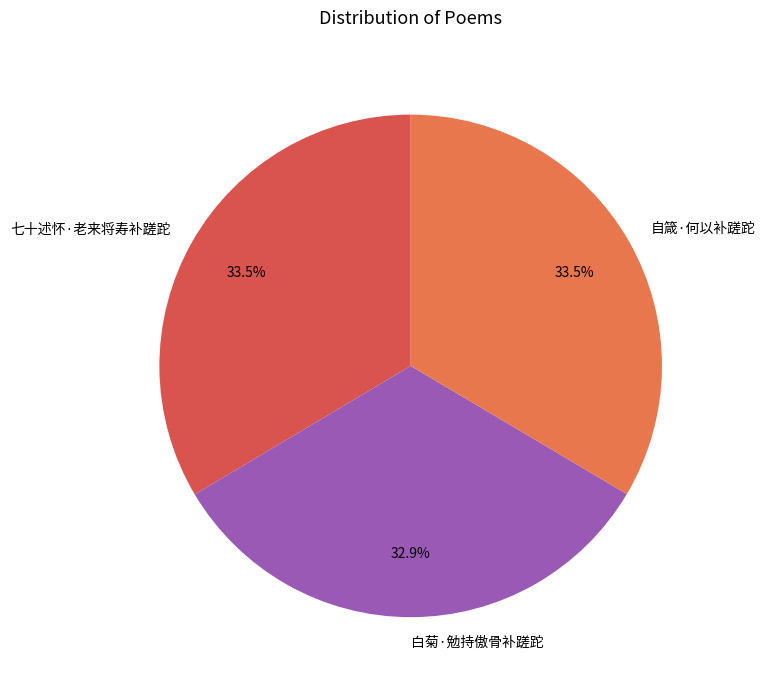

Do 七十述怀·老来将寿补蹉跎 and 自箴·何以补蹉跎 together represent more than half of the pie?

Yes